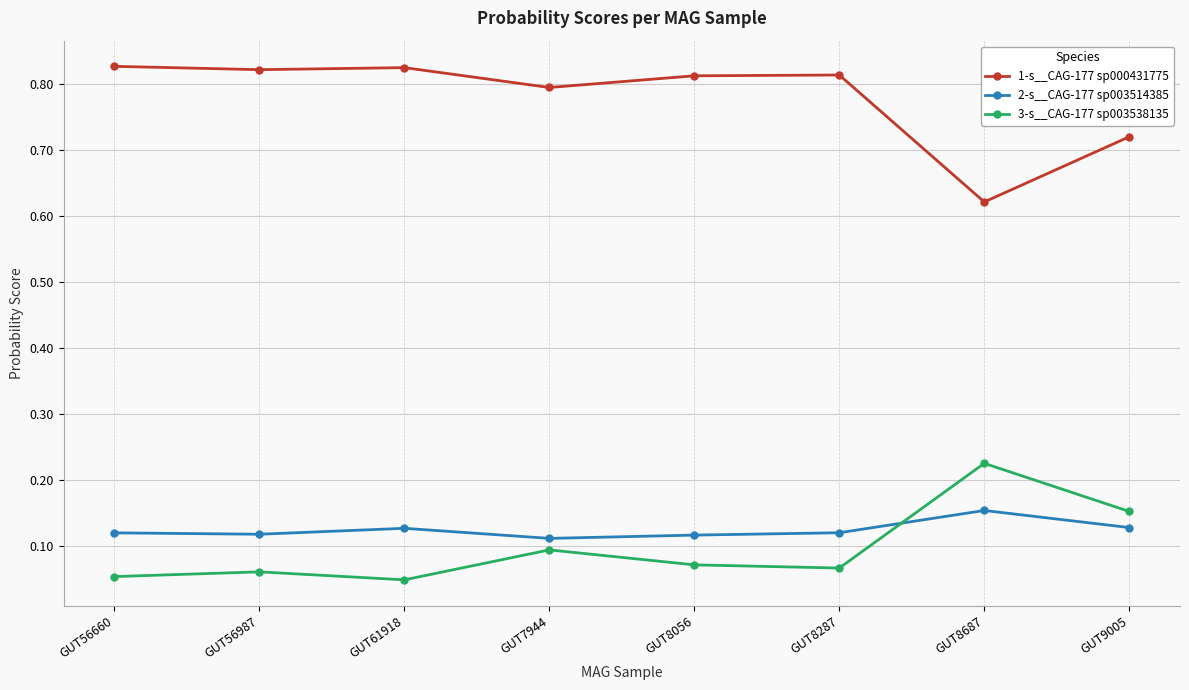

The 2-s__CAG-177 sp003514385 series shows 0.1 at GUT9005. True or false?

True